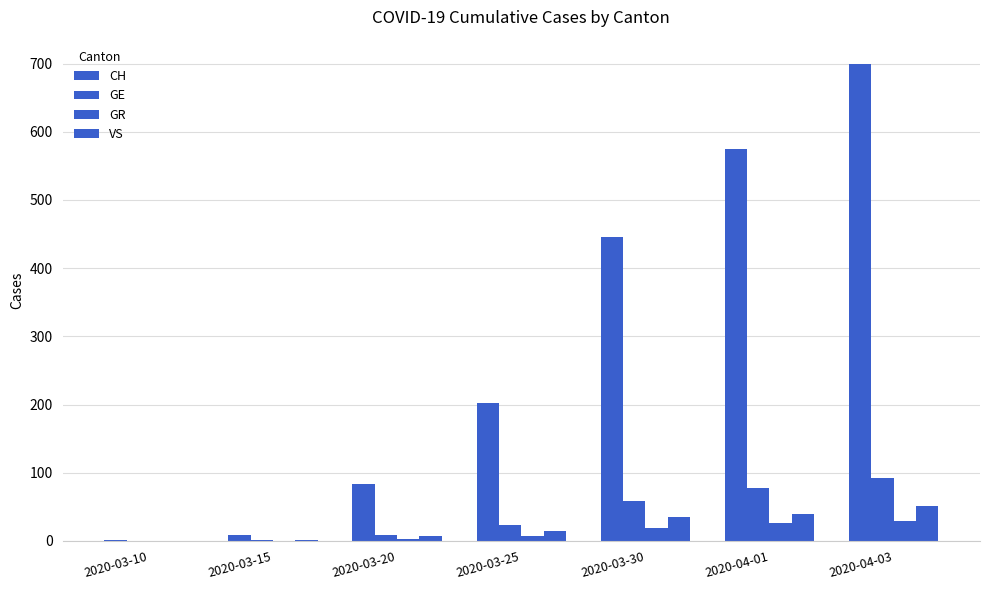

Which has a higher value, 2020-03-20 or 2020-04-01?

2020-04-01